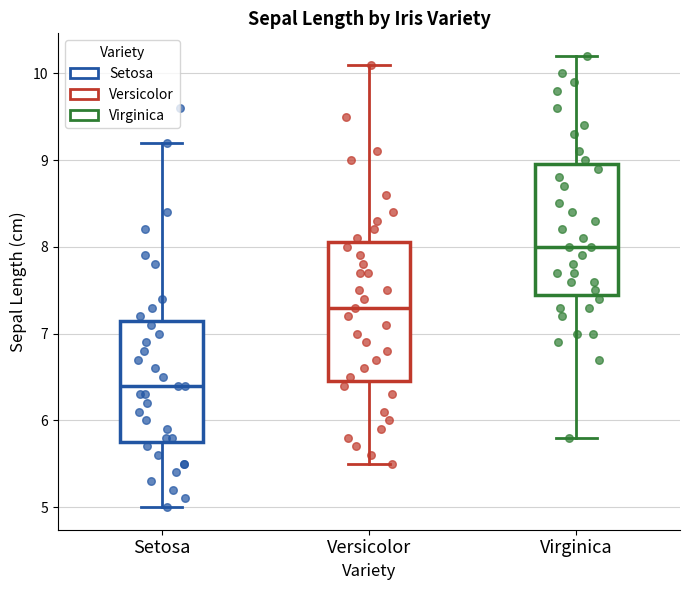

Reading left to right, read every box against the y-axis: the position of its median line, the range the box covers, and the ends of its whiskers. The values are not printed on the chart, so give them approximately, as read against the axis.

Setosa: median 6.4, box 5.8 to 7.2, whiskers 5.0 to 9.2
Versicolor: median 7.3, box 6.5 to 8.1, whiskers 5.5 to 10.1
Virginica: median 8.0, box 7.5 to 9.0, whiskers 5.8 to 10.2